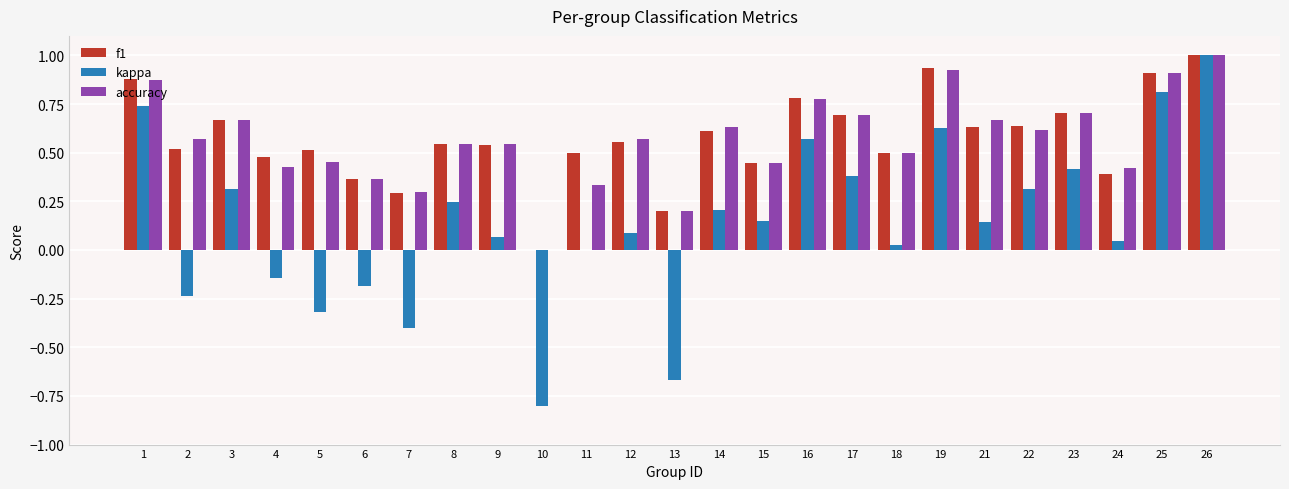

At which label is f1 closest to 0?

10